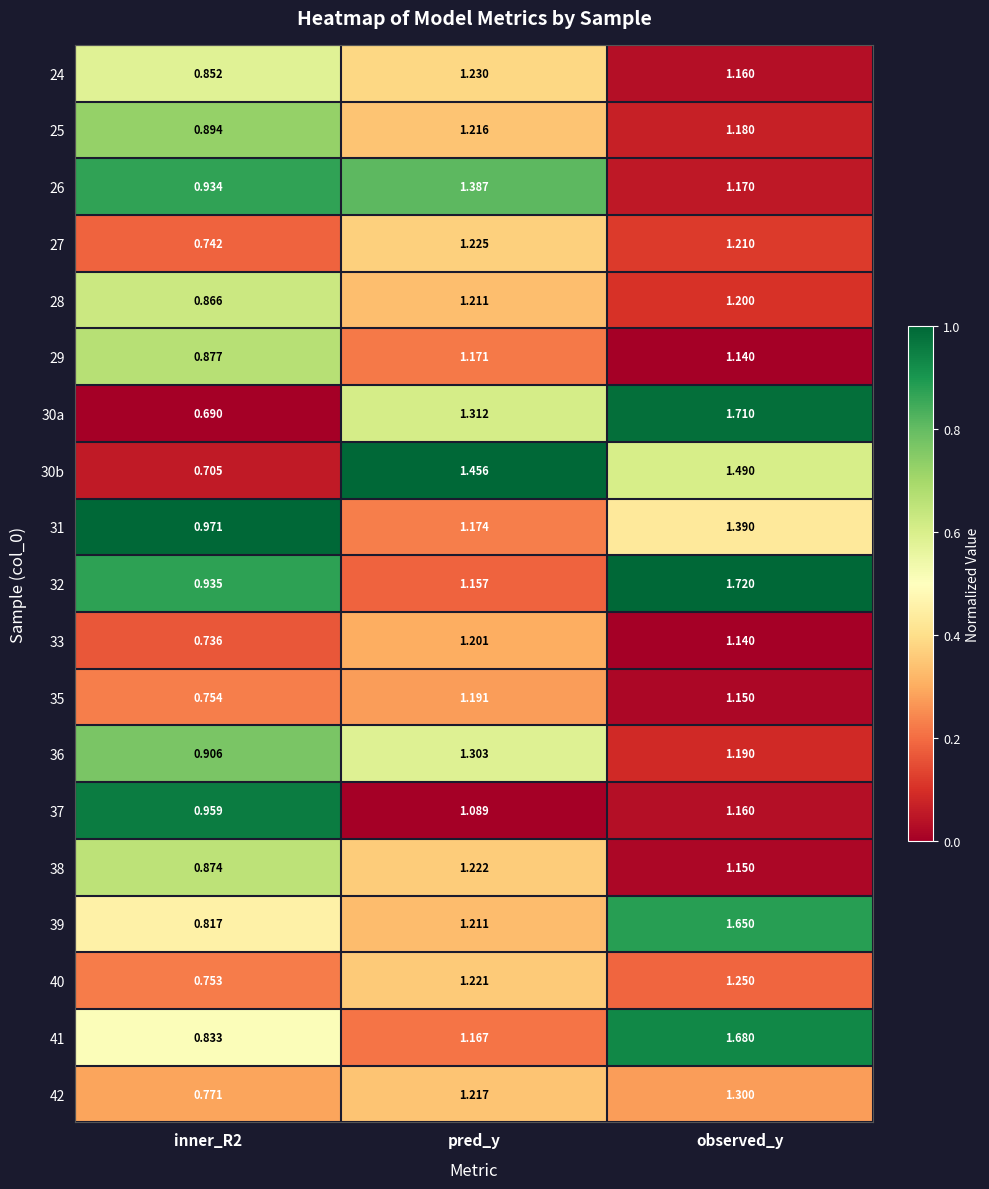

At which category is the sum across all series the highest?

observed_y